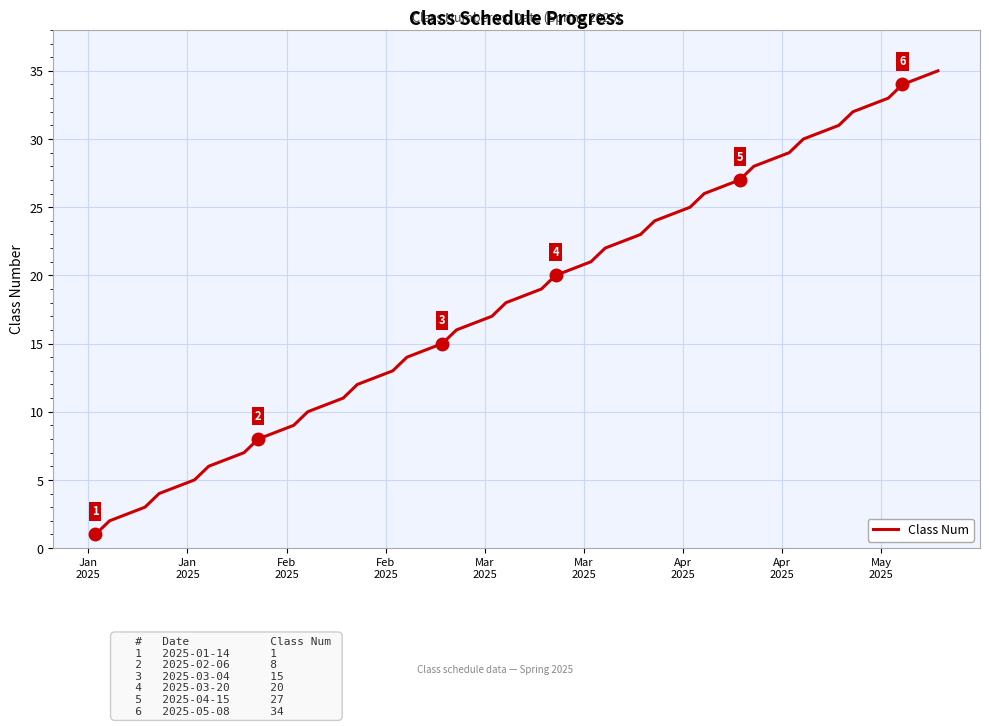

What is the difference between the maximum and minimum values?

34